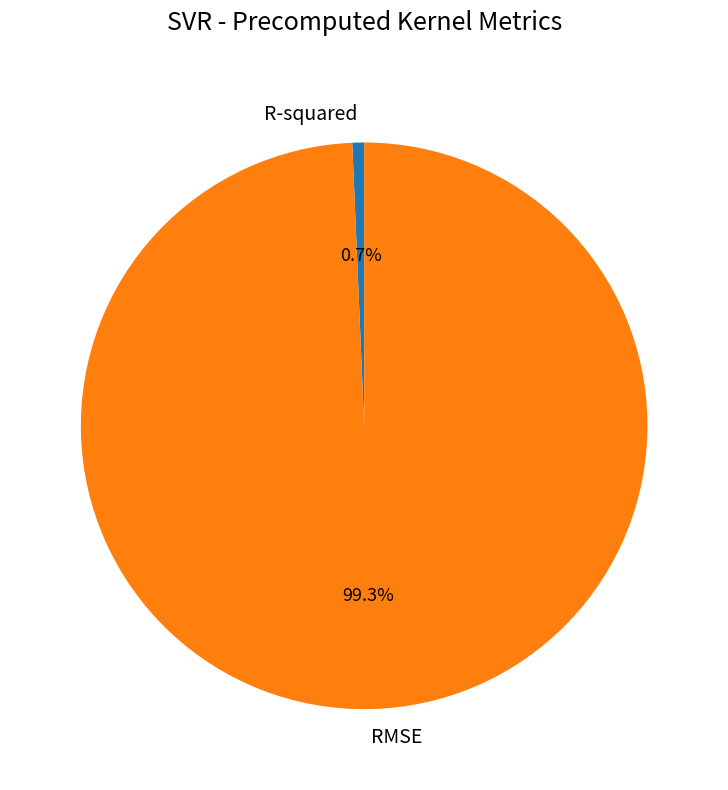

To the nearest percent, what is the difference between the R-squared and RMSE slice percentages?

99%